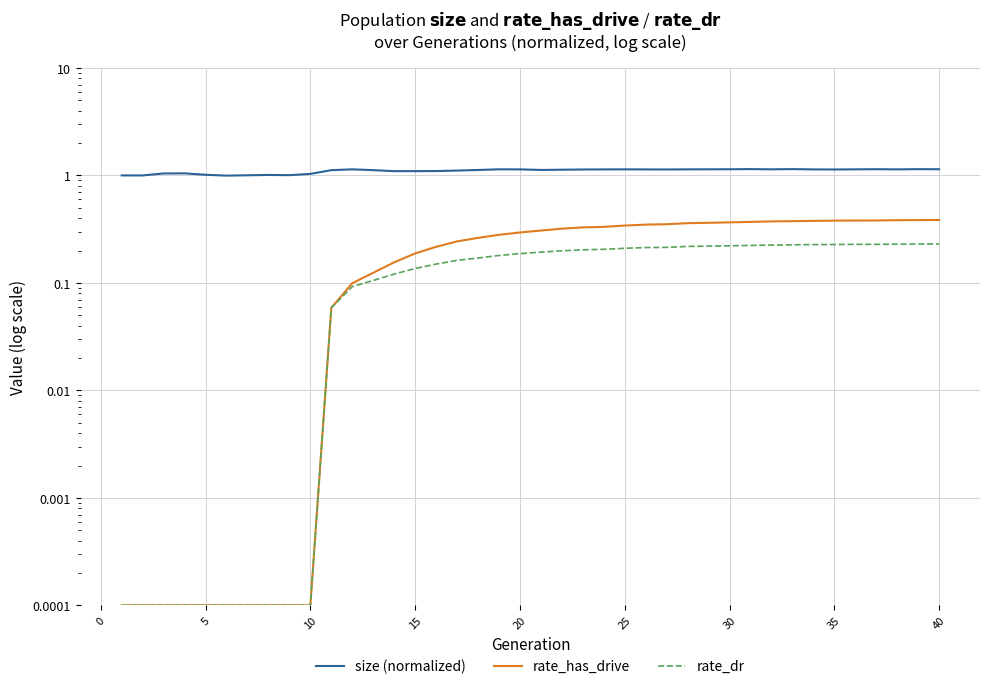

True or false: rate_dr has more than 1 points higher than both neighbors.

False